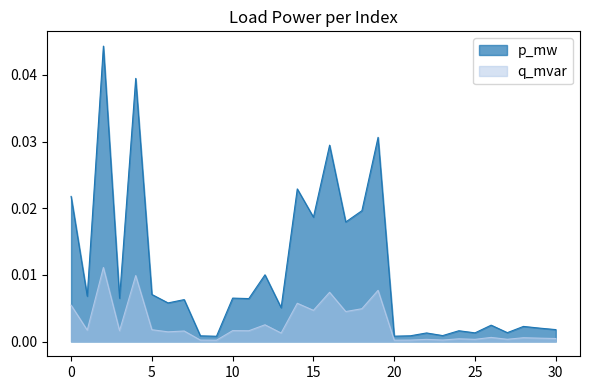

Which series has the largest total across all categories?

p_mw